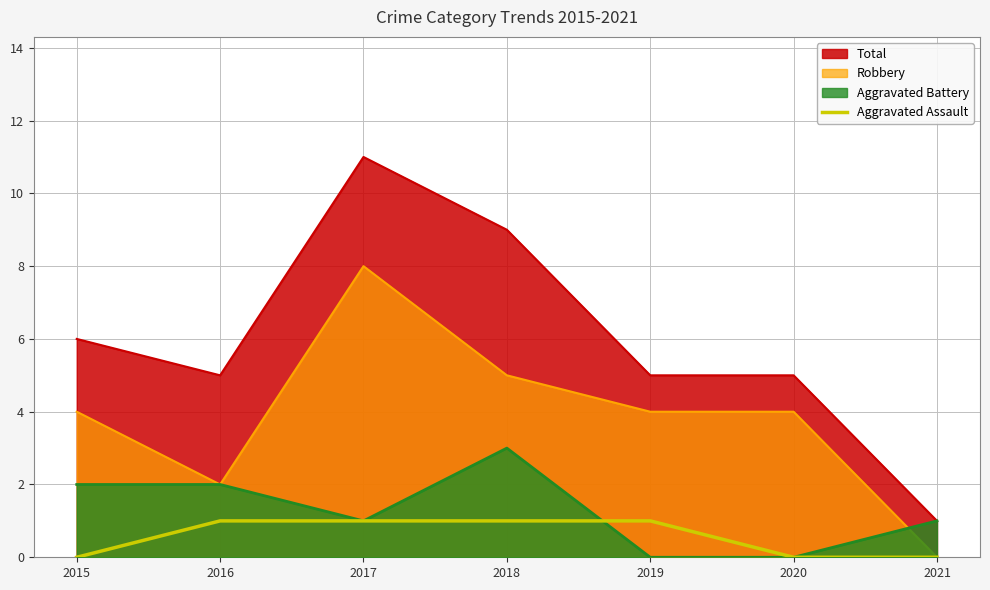

Which series has the largest total across all categories?

Total